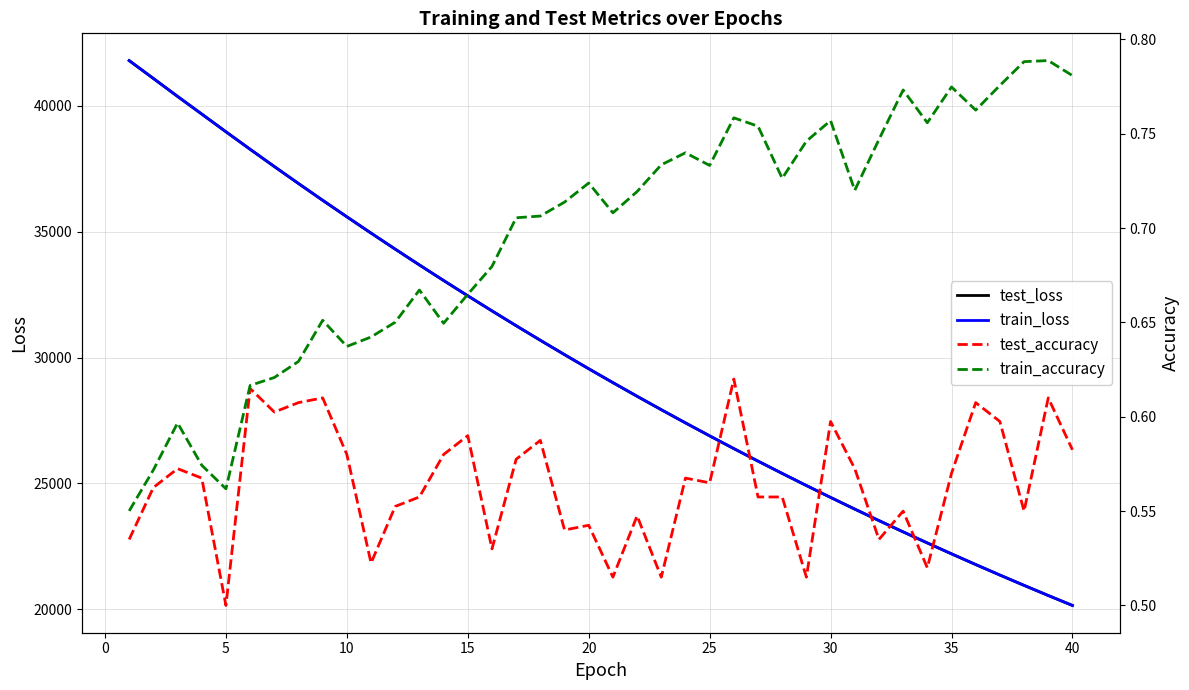

Which series has the largest total across all categories?

test_loss